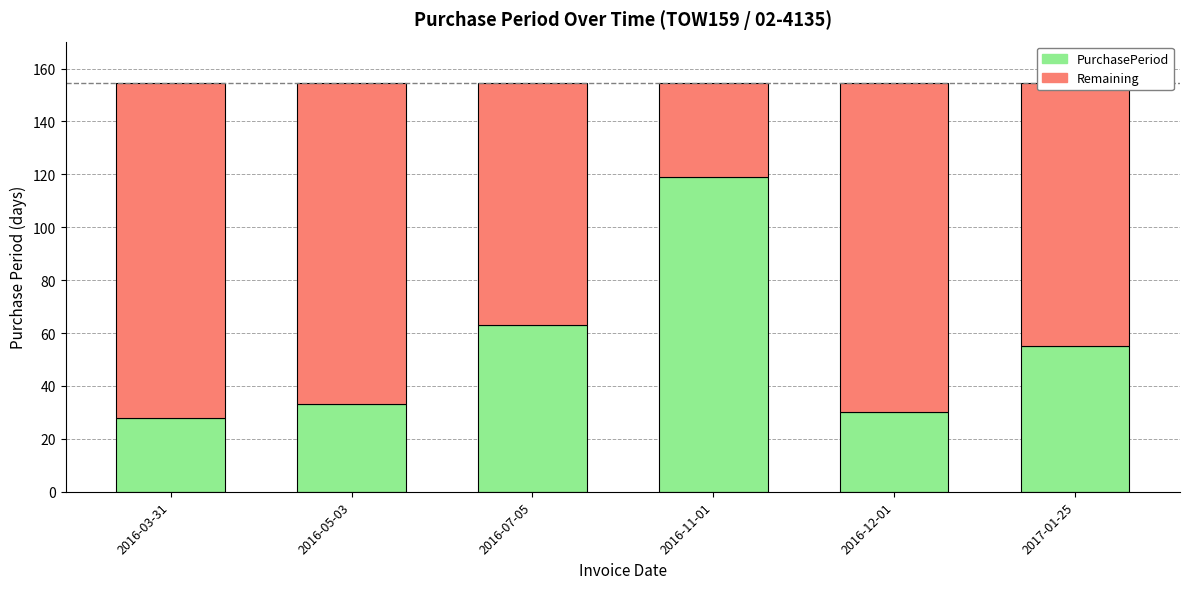

Is it true that PurchasePeriod equals 55.0 at 2017-01-25?

True